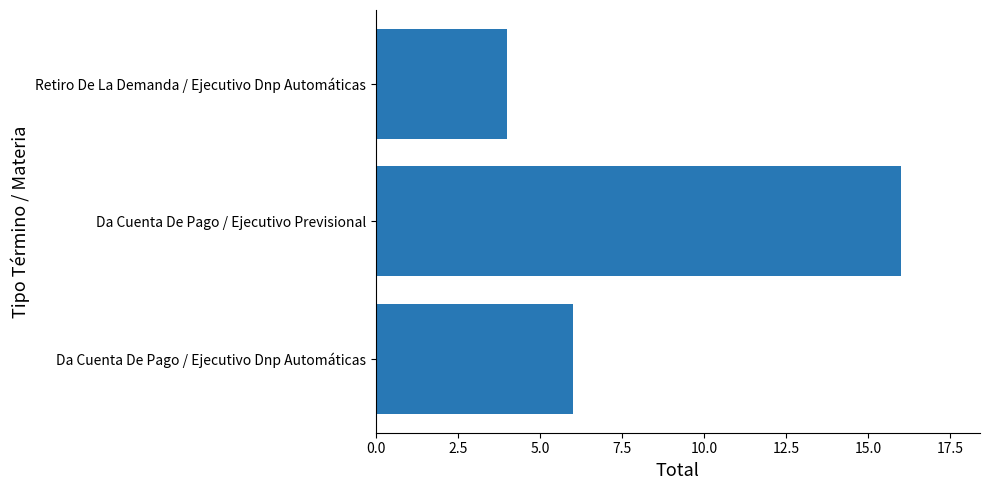

The chart shows a value of 4 at Retiro De La Demanda / Ejecutivo Dnp Automáticas. True or false?

True